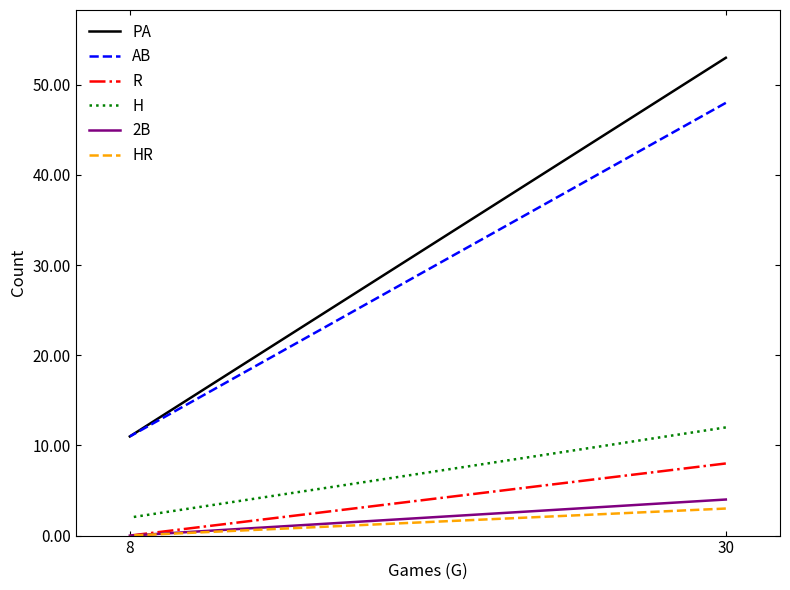

Which series has the widest spread of values?

PA